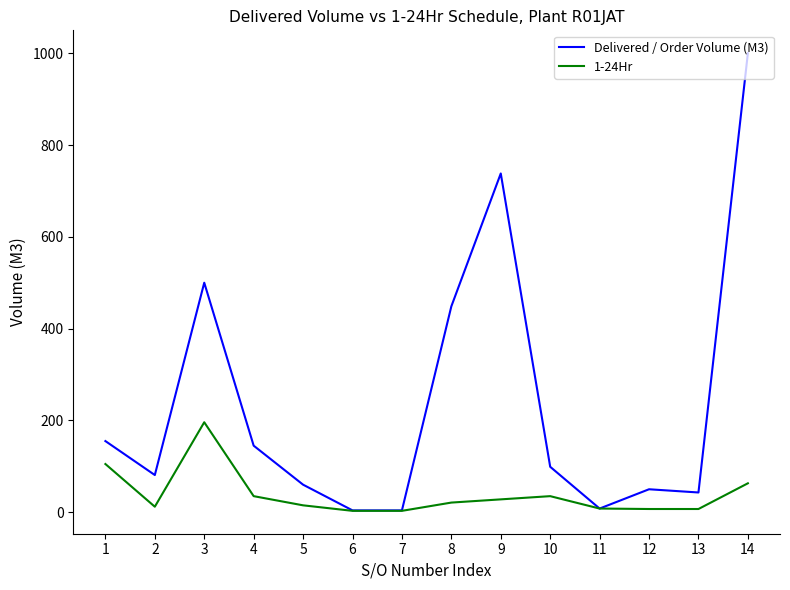

What is the greatest value displayed?

1000.0